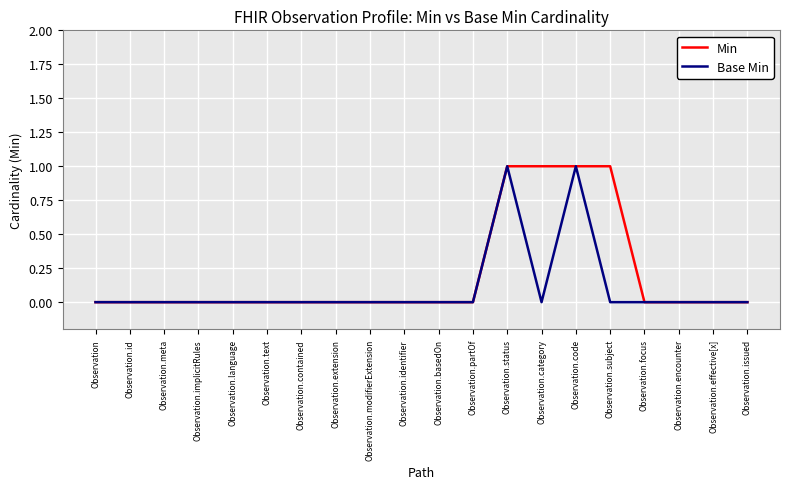

True or false: Min has a value of 0 at Observation.text.

True